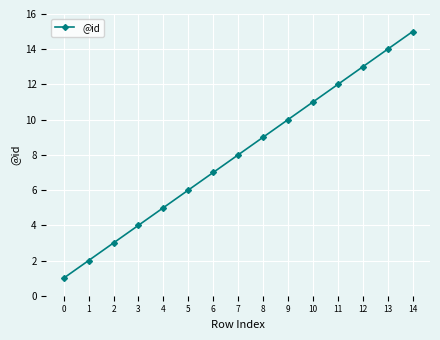

What is the smallest value displayed?

1